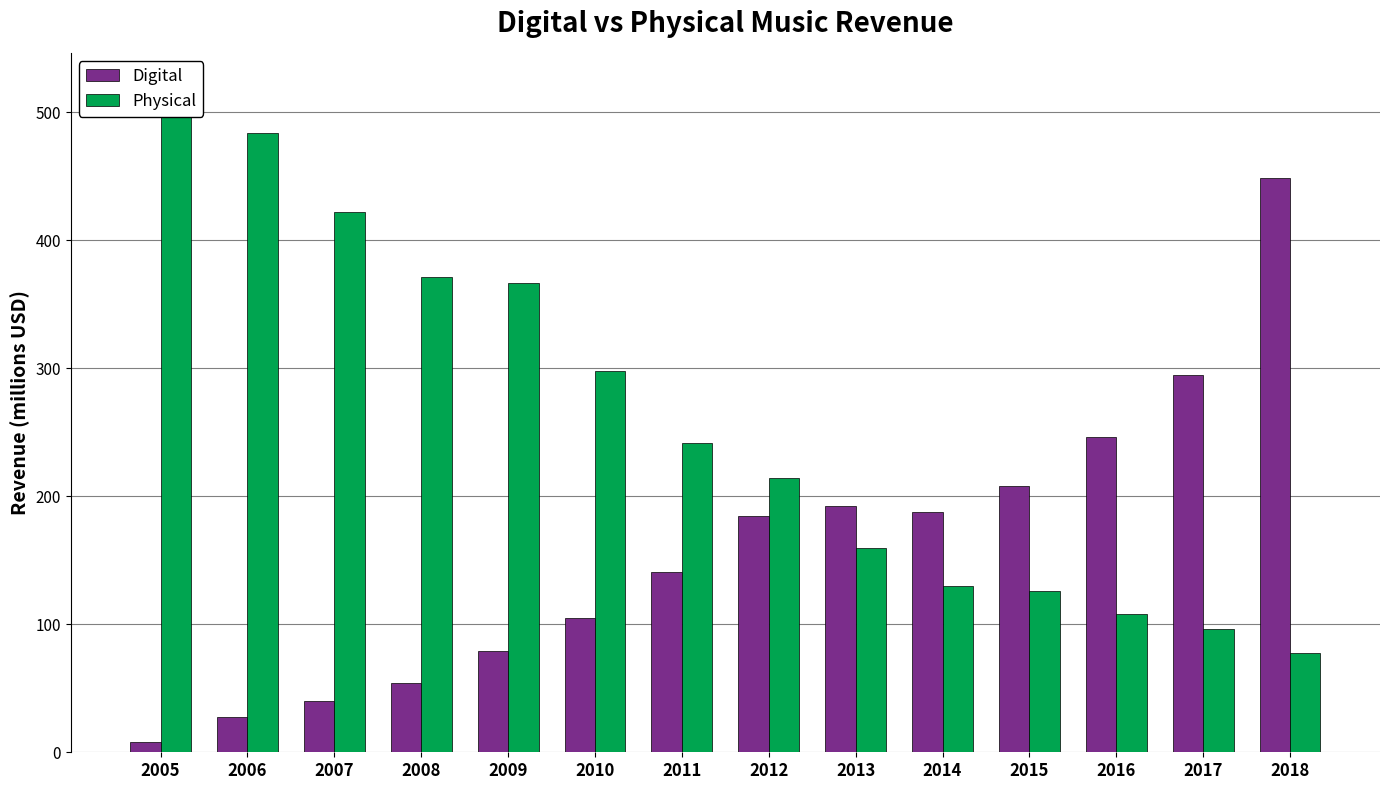

How many values in the Digital series exceed 184?

7